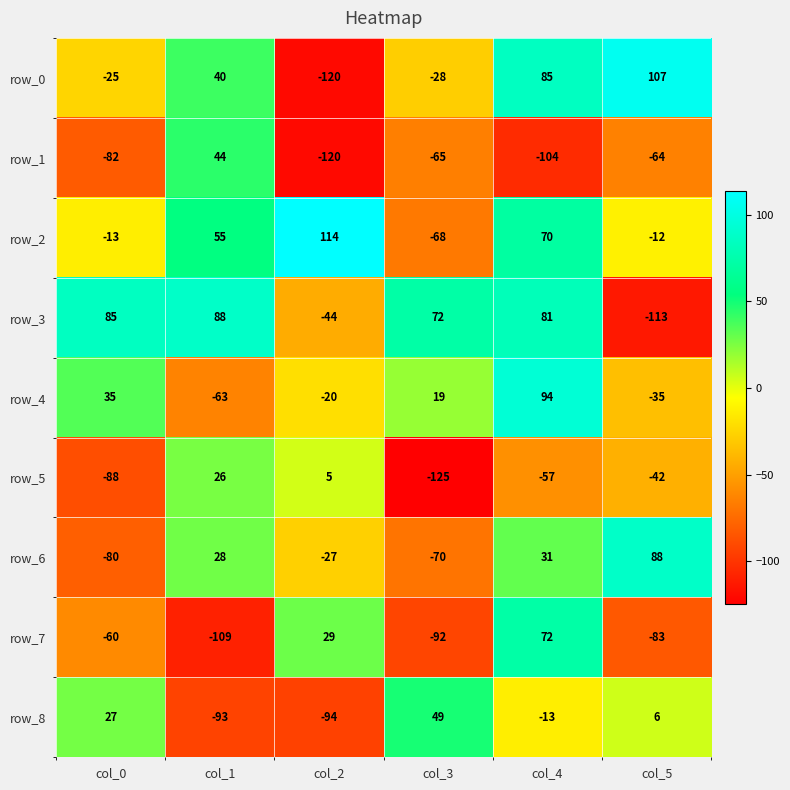

What is the total value across all series at col_1?

16